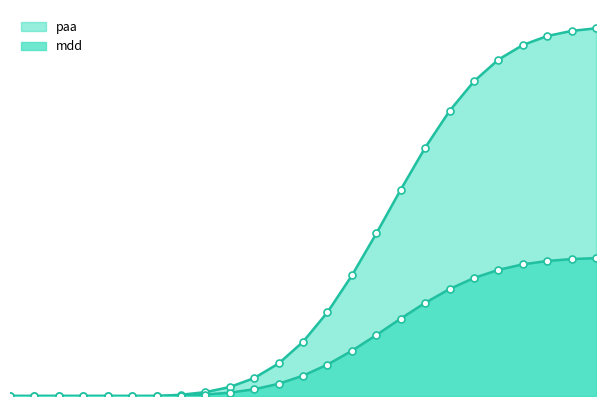

The paa series shows -0.4 at 5. True or false?

False